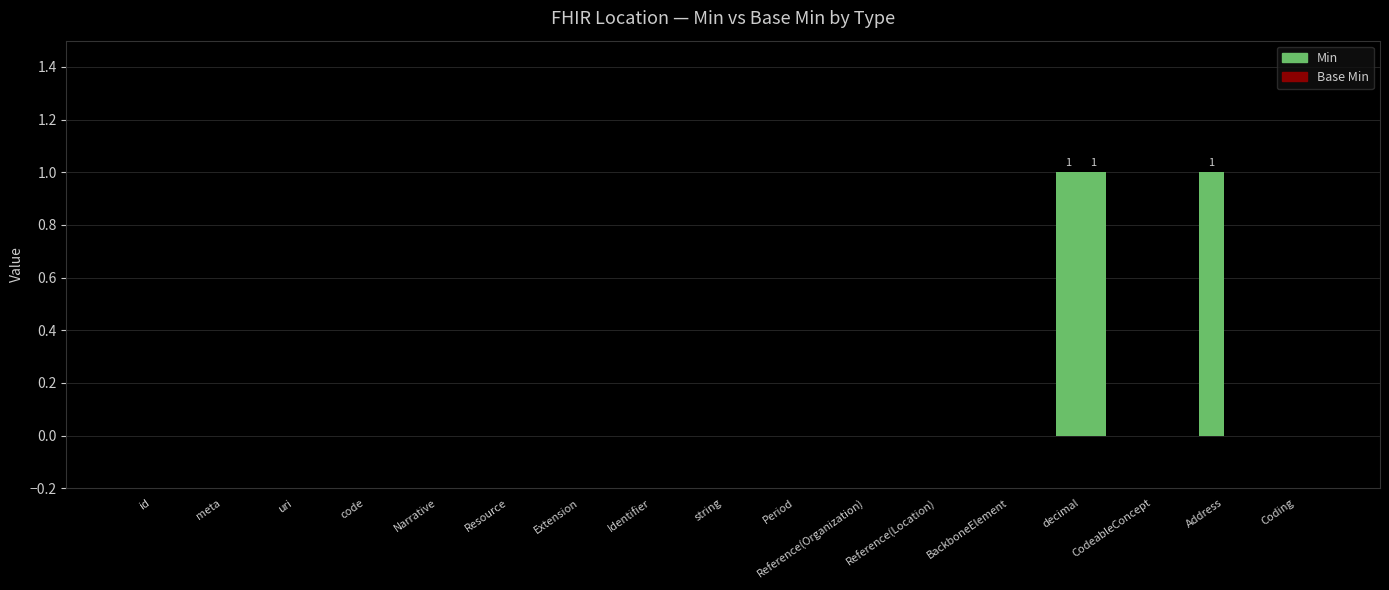

What is the sum of all Min values?

2